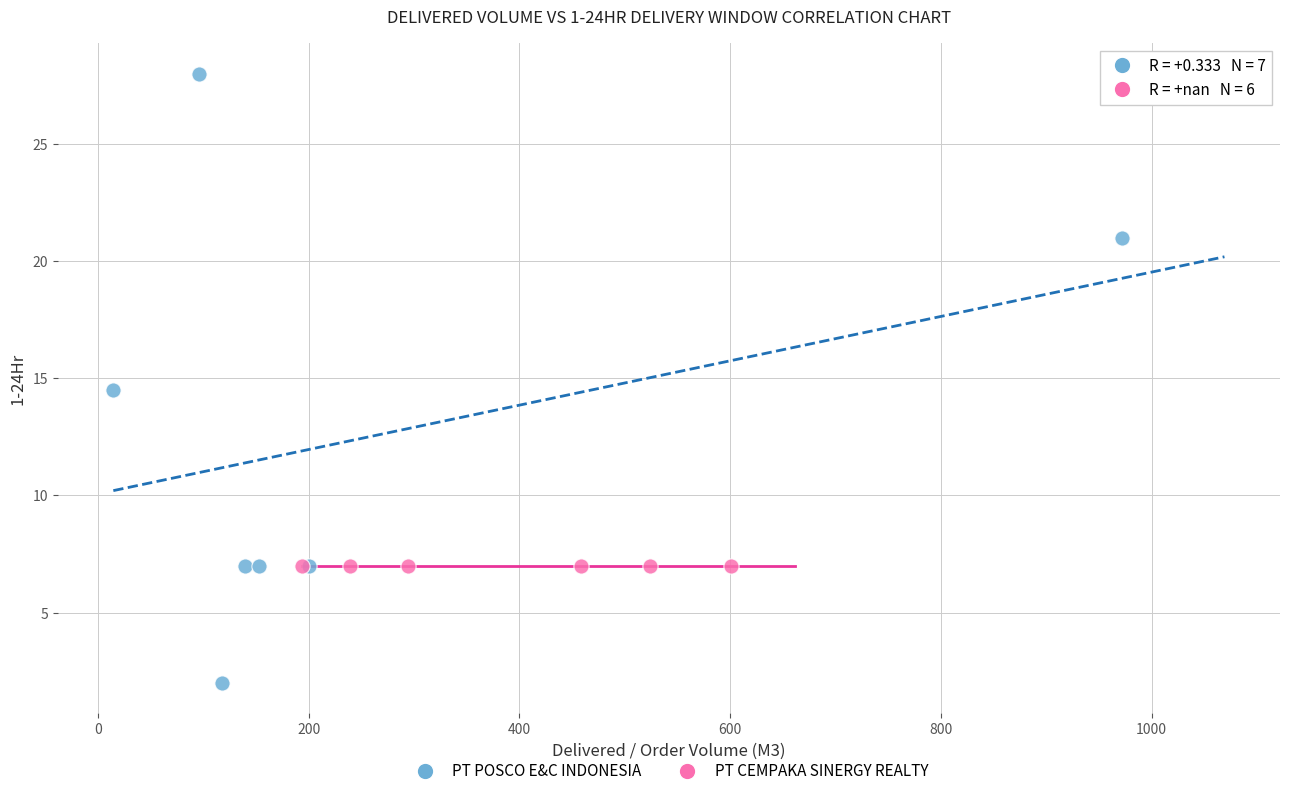

Which series reaches the maximum Y coordinate?

PT POSCO E&C INDONESIA